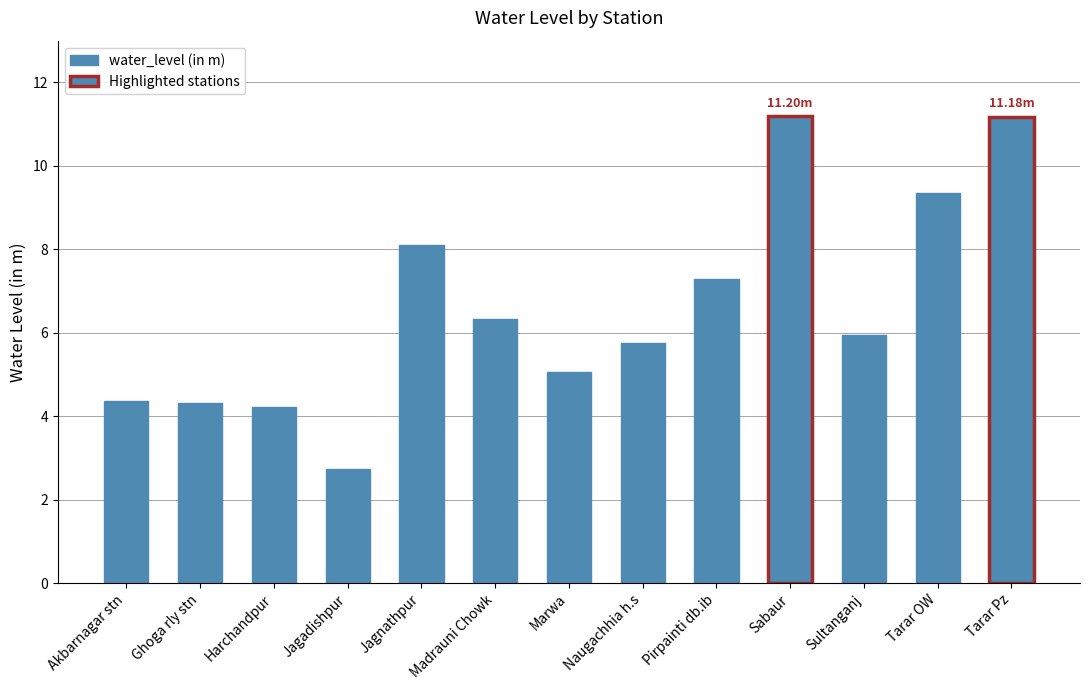

What is the average value?

6.6